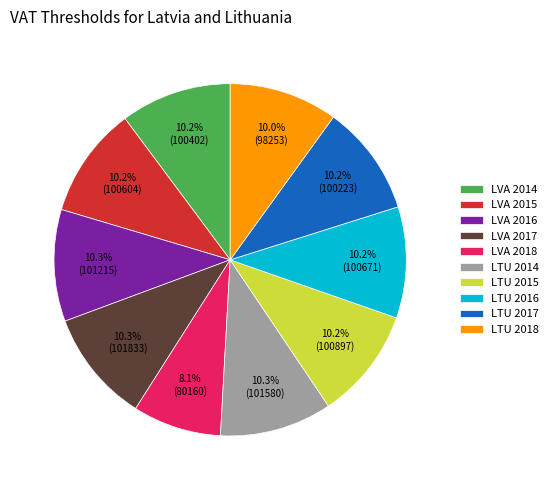

To the nearest percent, what percentage of the pie is LVA 2014?

10%